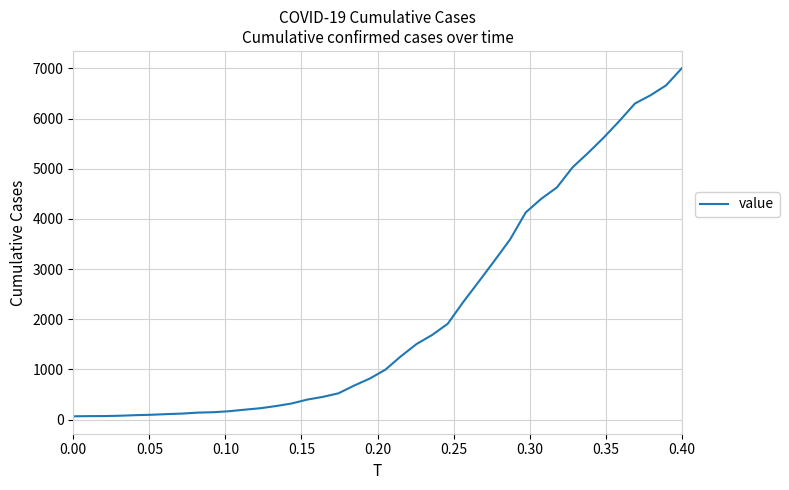

What is the maximum value shown in the chart?

7003